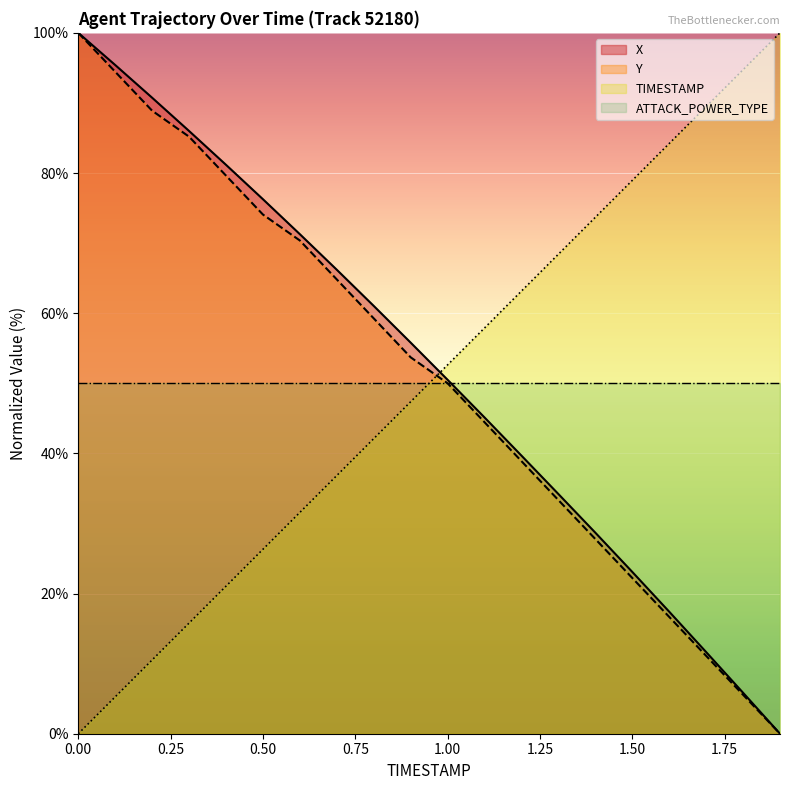

What are all the series names shown in the legend?

X, Y, TIMESTAMP, ATTACK_POWER_TYPE